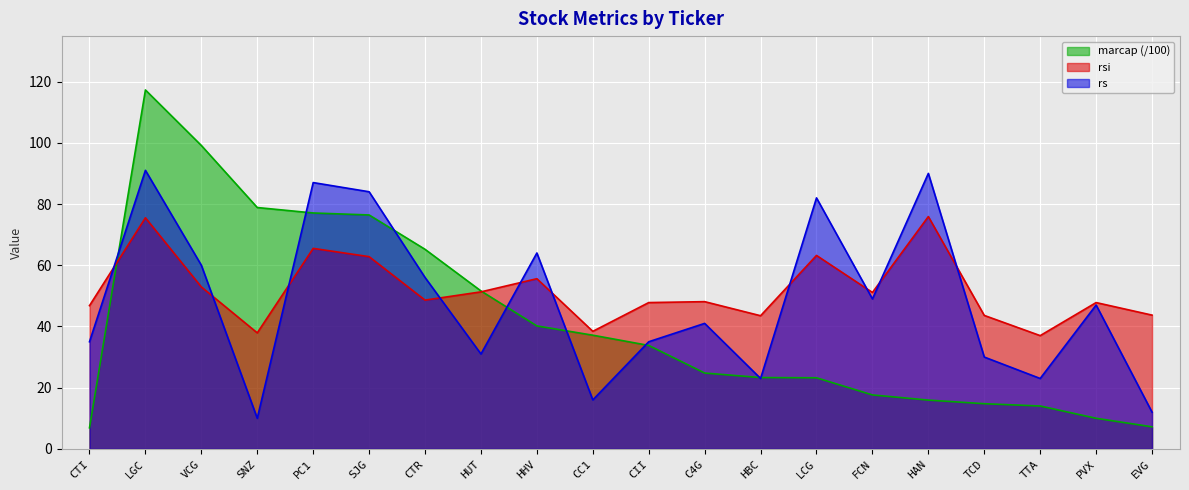

What is the approximate value of marcap at SNZ?

78.8